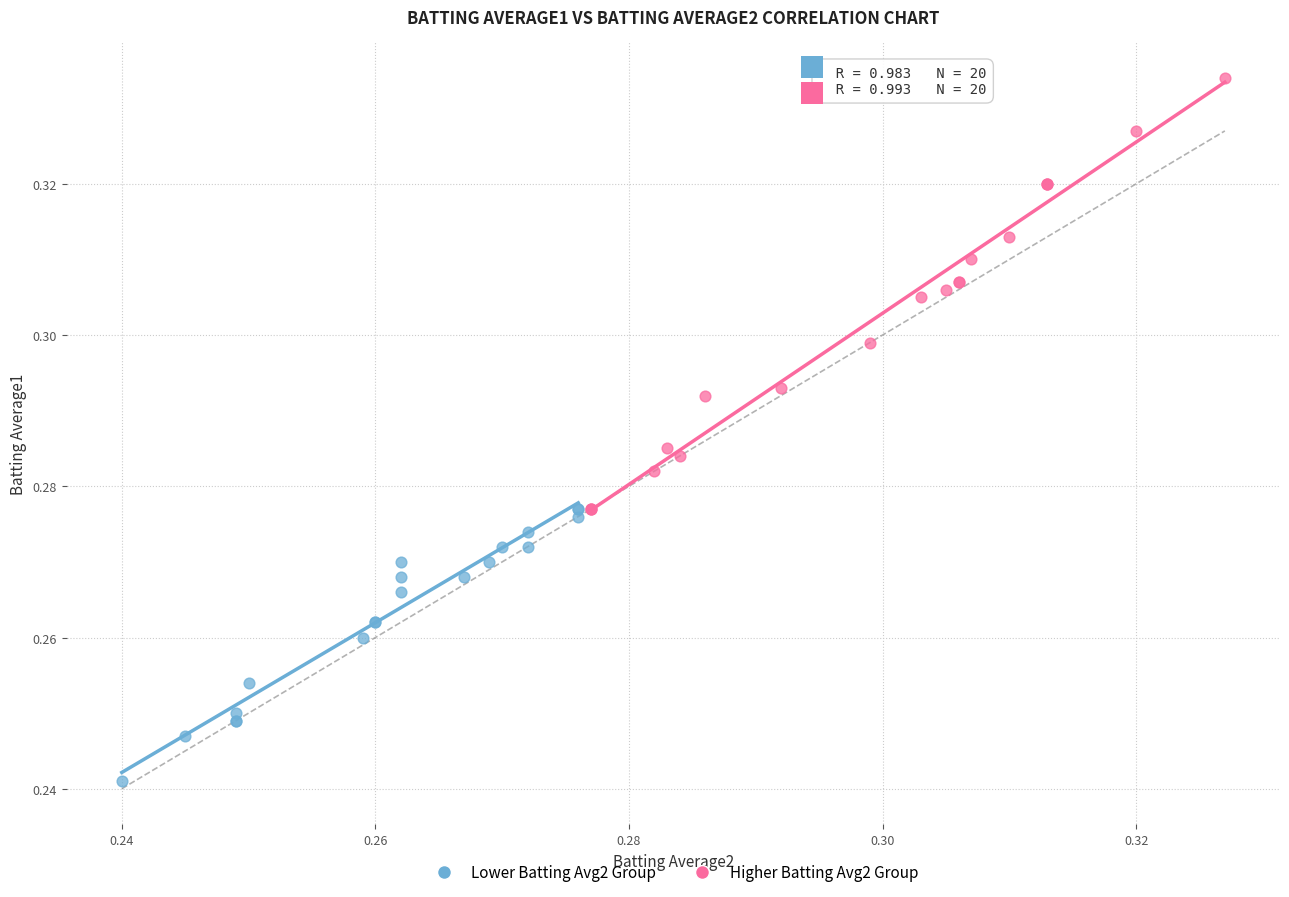

Which series has the largest Y range (max minus min)?

Higher Batting Avg2 Group